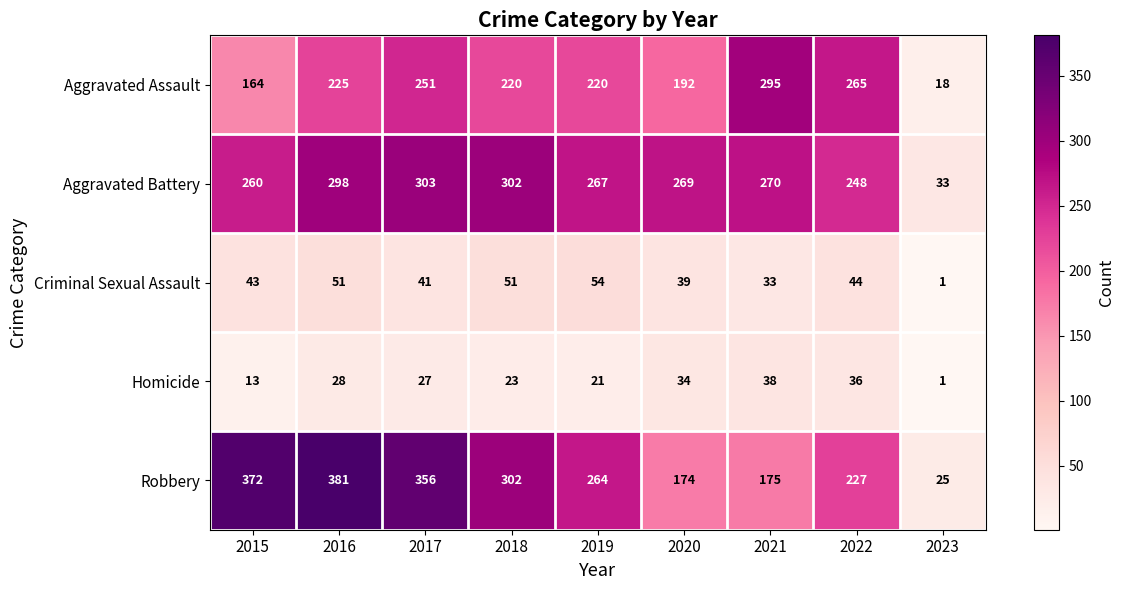

What is the sum of all Aggravated Assault values?

1850